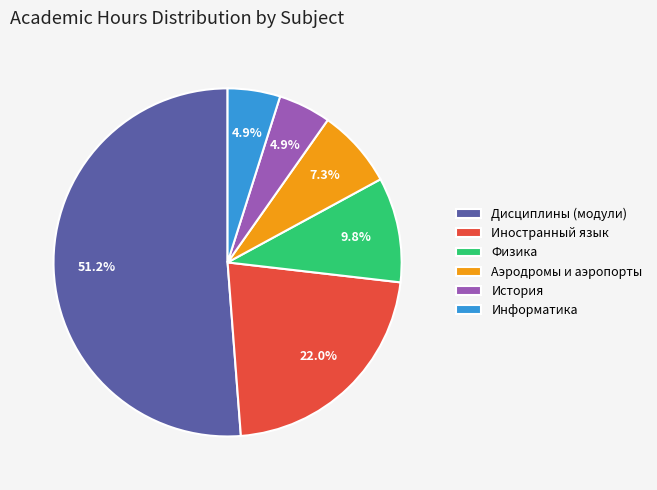

To the nearest percent, what percentage of the pie is Дисциплины (модули)?

51%